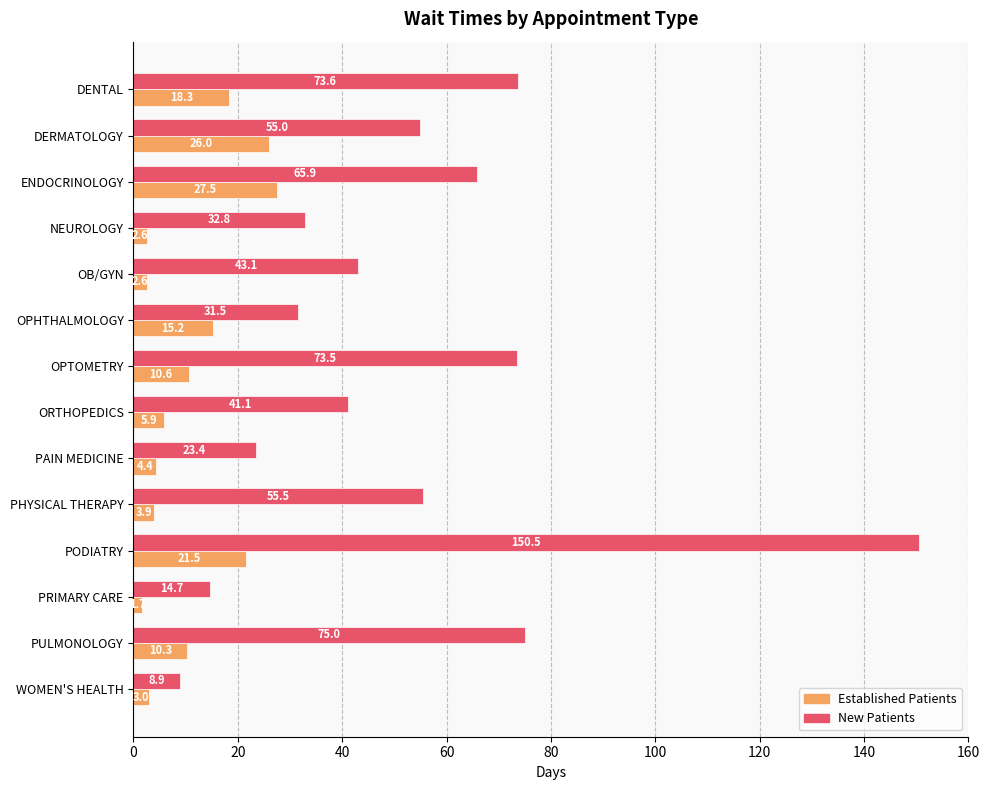

What is the spread (max minus min) of values at DERMATOLOGY?

29.0